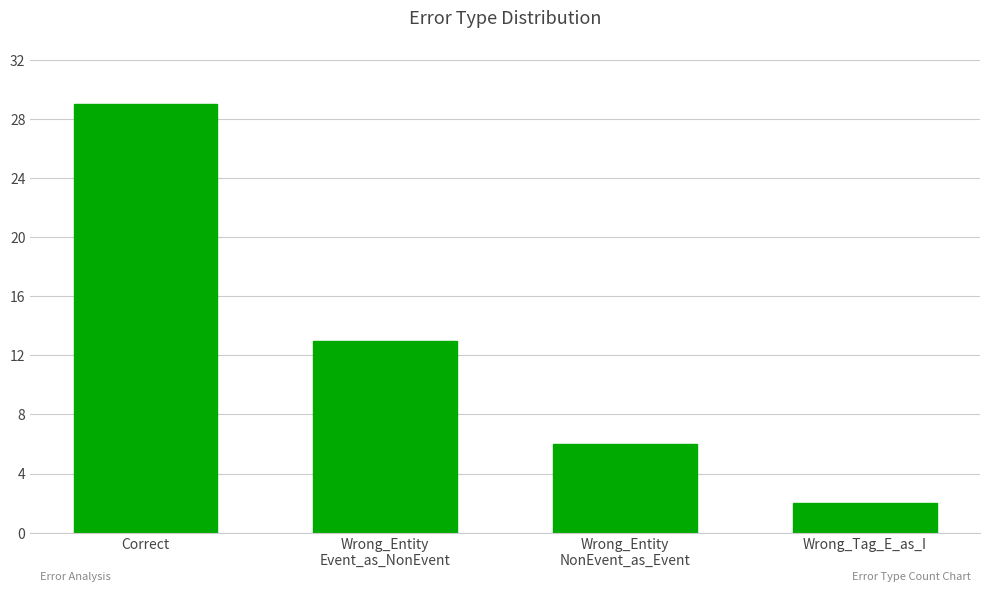

List the labels in order of value, smallest first.

Wrong_Tag_E_as_I, Wrong_Entity
NonEvent_as_Event, Wrong_Entity
Event_as_NonEvent, Correct